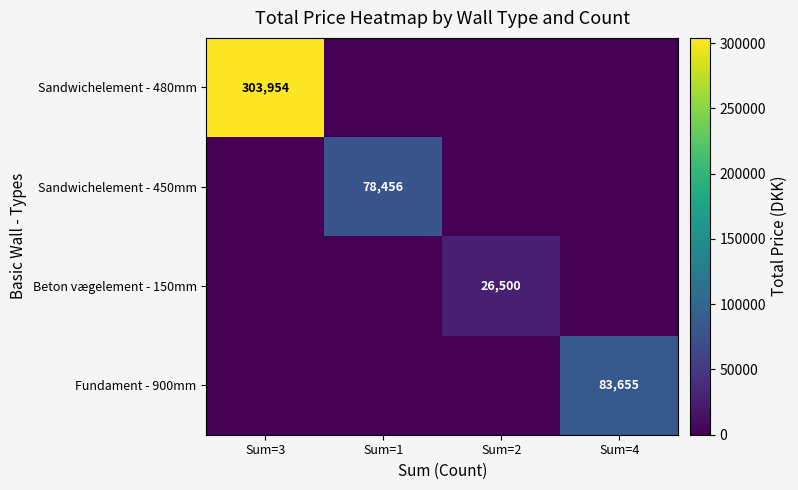

True or false: Fundament - 900mm has a value of 83655 at Sum=4.

True